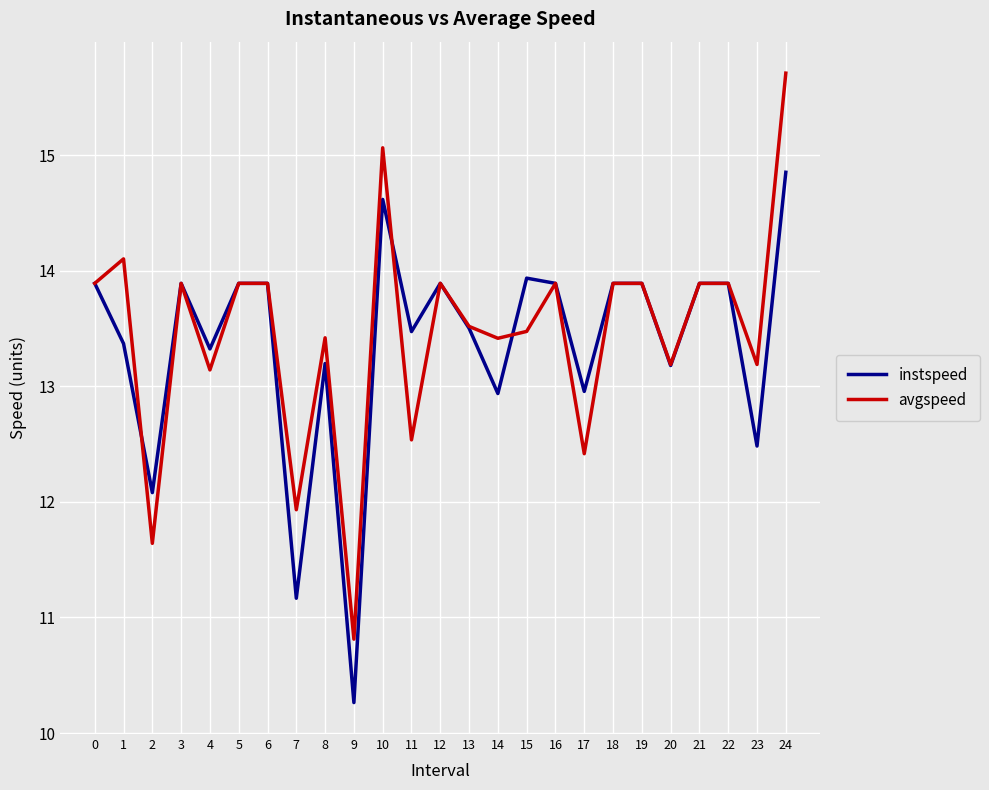

What is the total value across all series at 15?

27.4